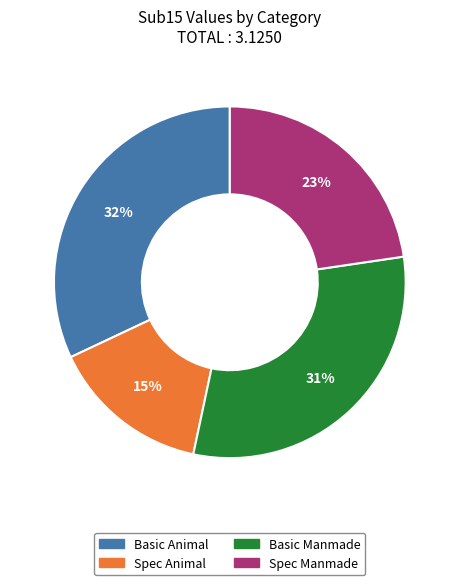

Does any single category account for the majority?

No